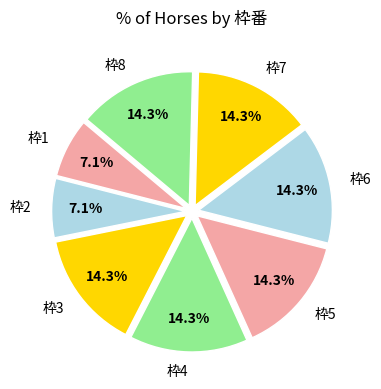

What percentage is NOT represented by 枠3?

85.7%